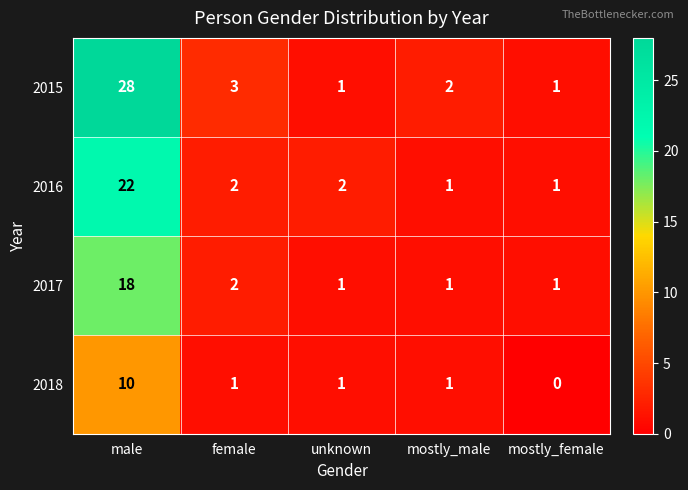

Where is 2015 nearest to the value 14?

female